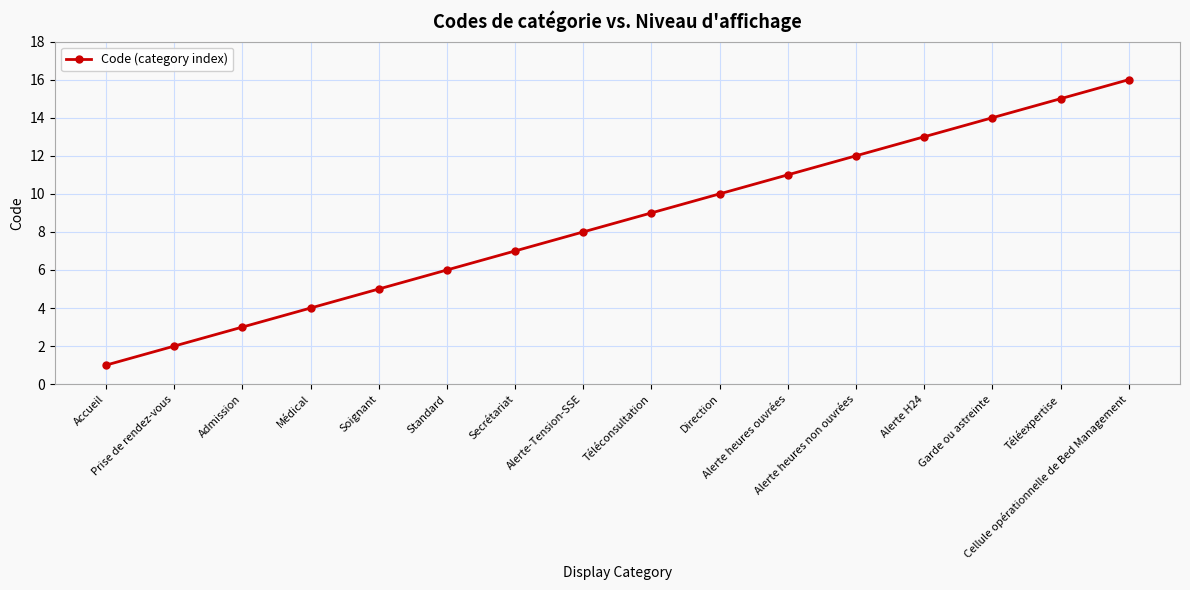

What is the change in value from Secrétariat to Alerte H24?

+6